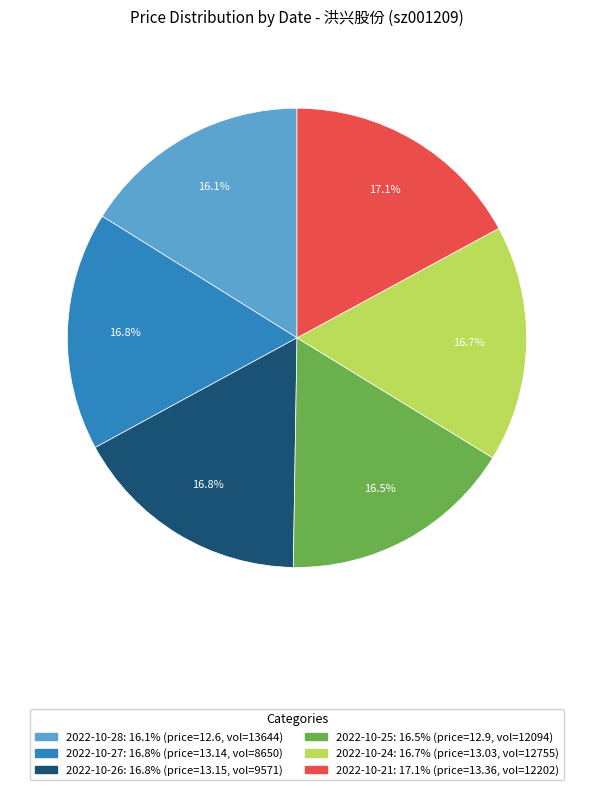

Does any single category account for the majority?

No